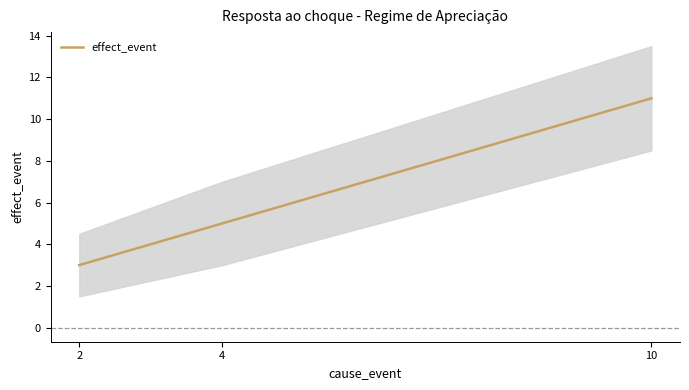

How many values exceed 5?

1